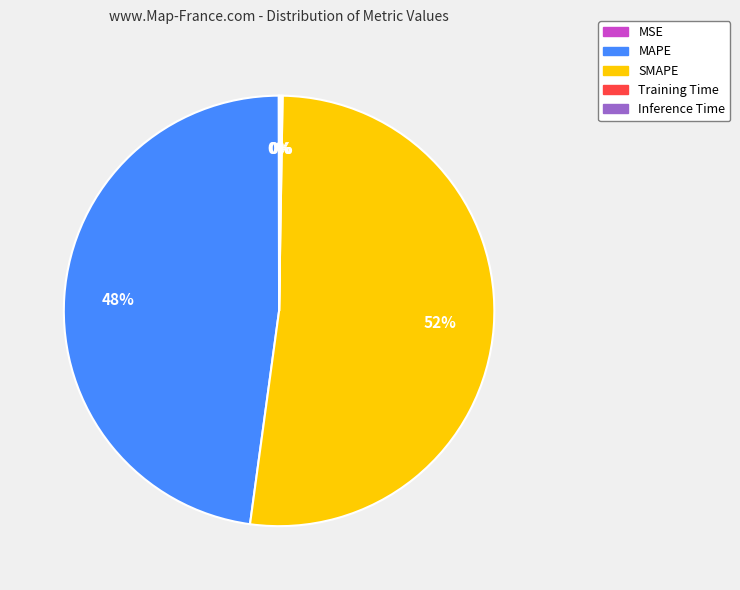

Is there a majority slice in this chart?

Yes